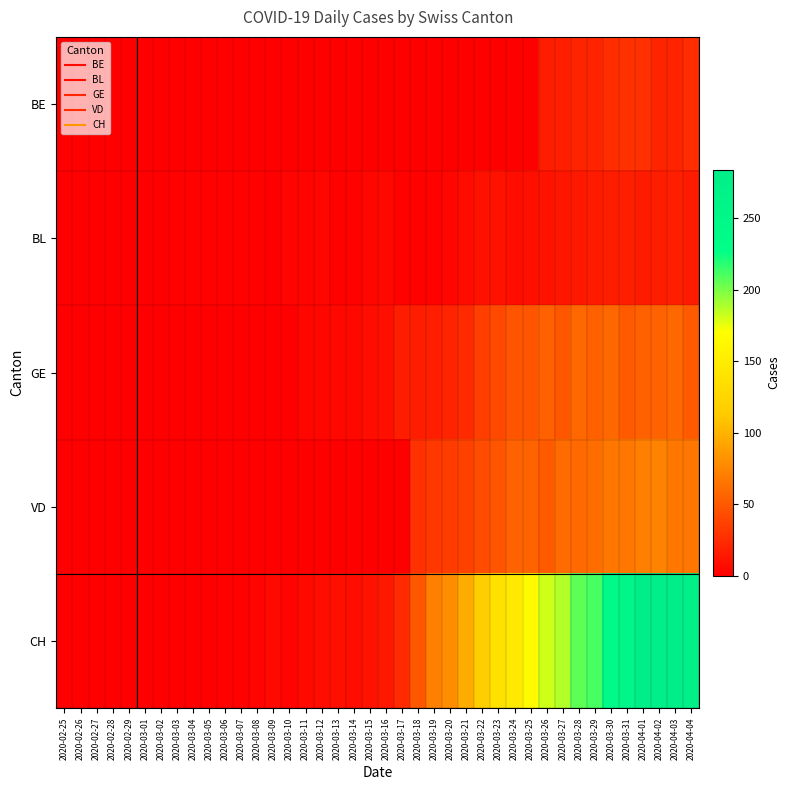

Which series has the largest total across all categories?

CH